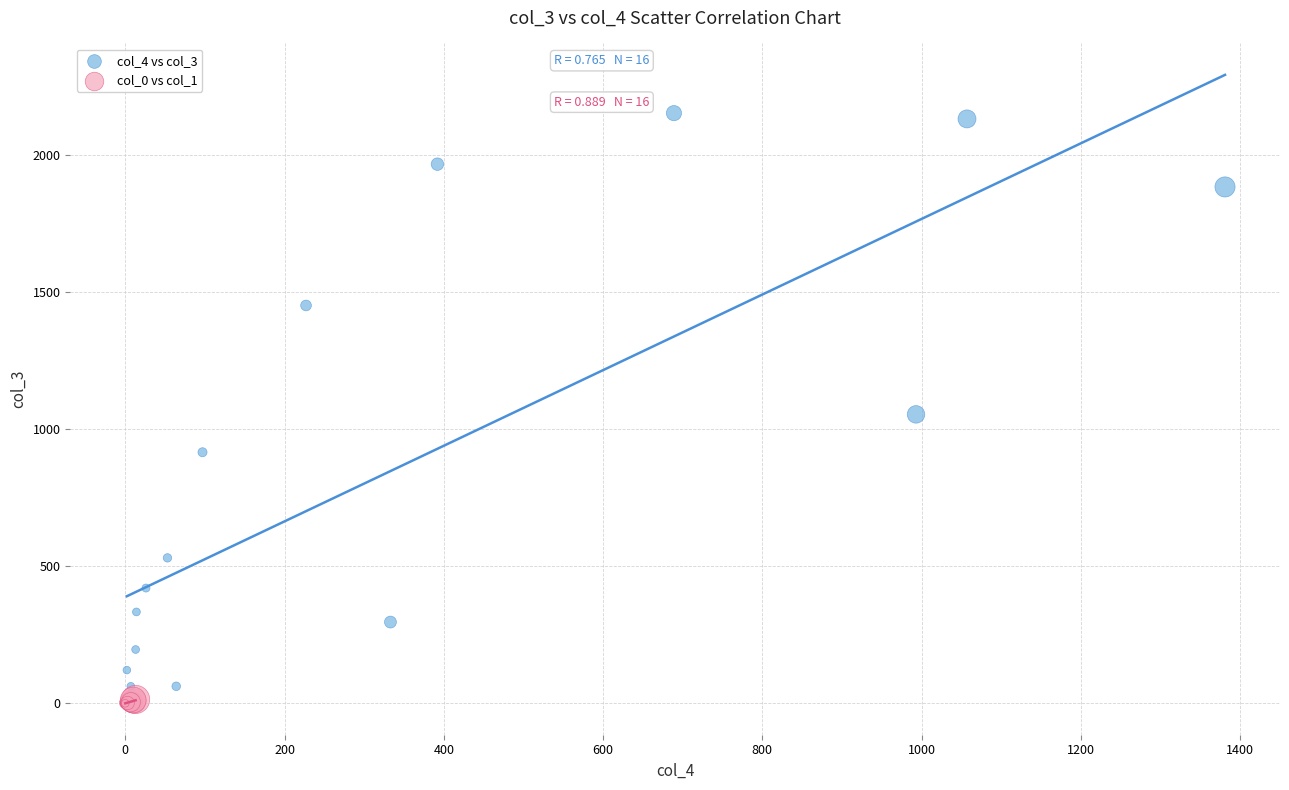

Which series has the largest Y range (max minus min)?

col_4 vs col_3